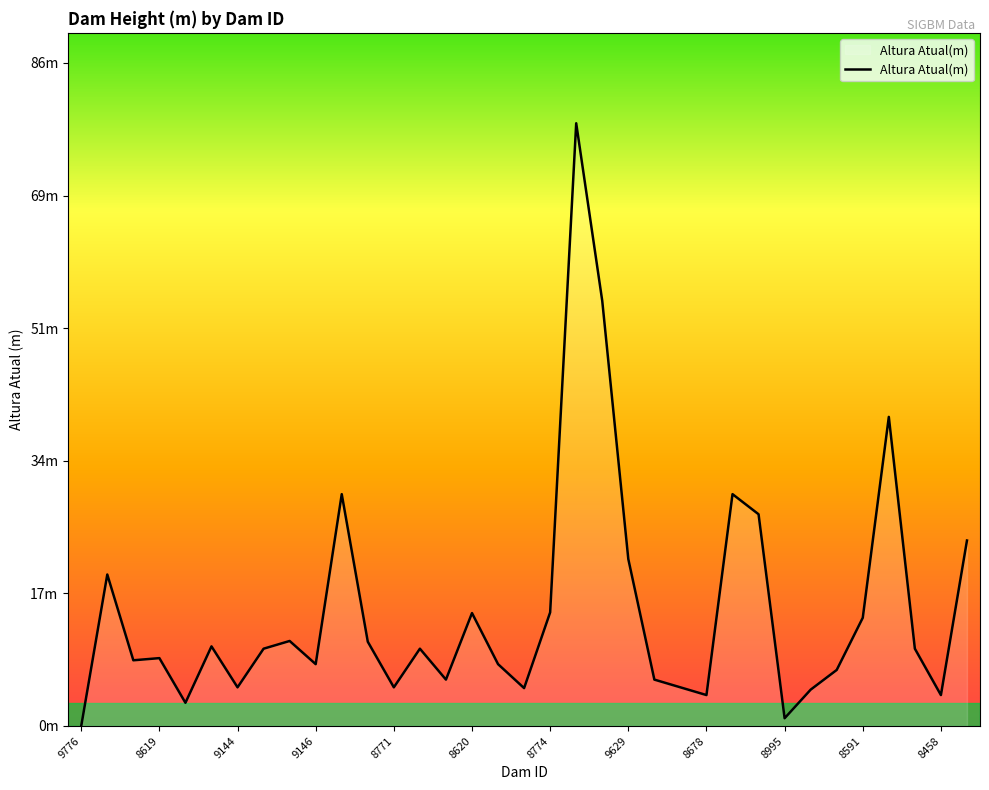

Is this an area chart (filled region under the line)?

Yes